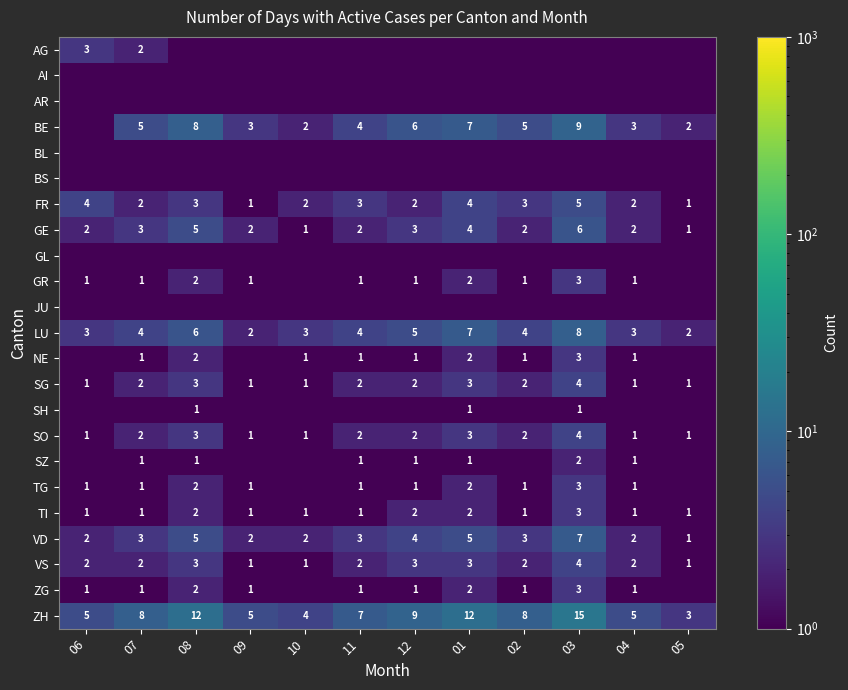

At how many categories does at least one series exceed 2?

12